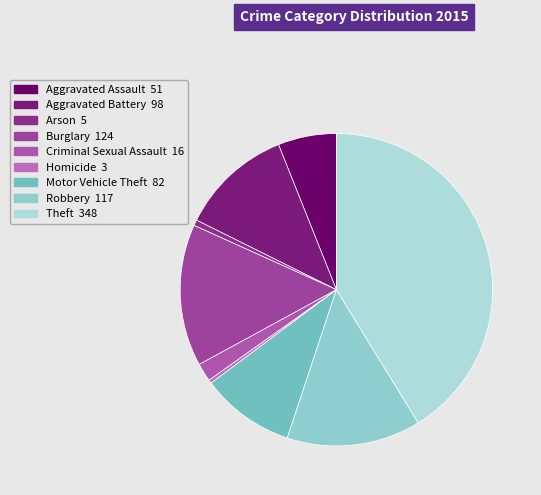

Is Homicide the majority of the pie?

No